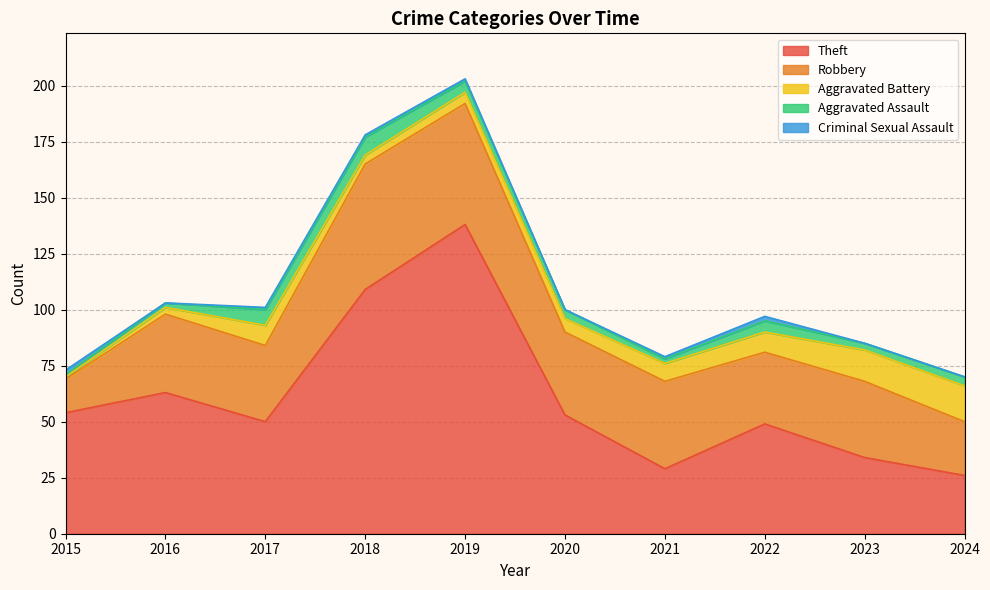

Rank the series at 2022 from lowest to highest value.

Criminal Sexual Assault, Aggravated Assault, Aggravated Battery, Robbery, Theft